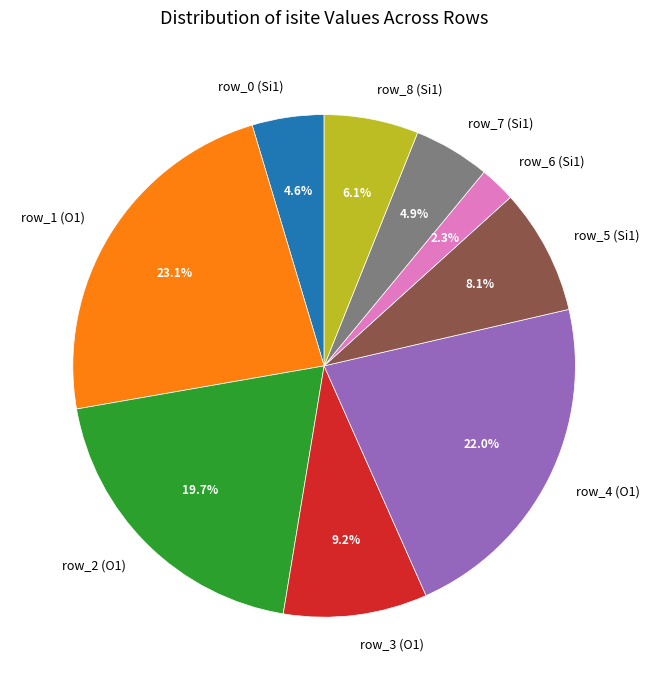

Do row_8 (Si1) and row_2 (O1) together represent more than half of the pie?

No